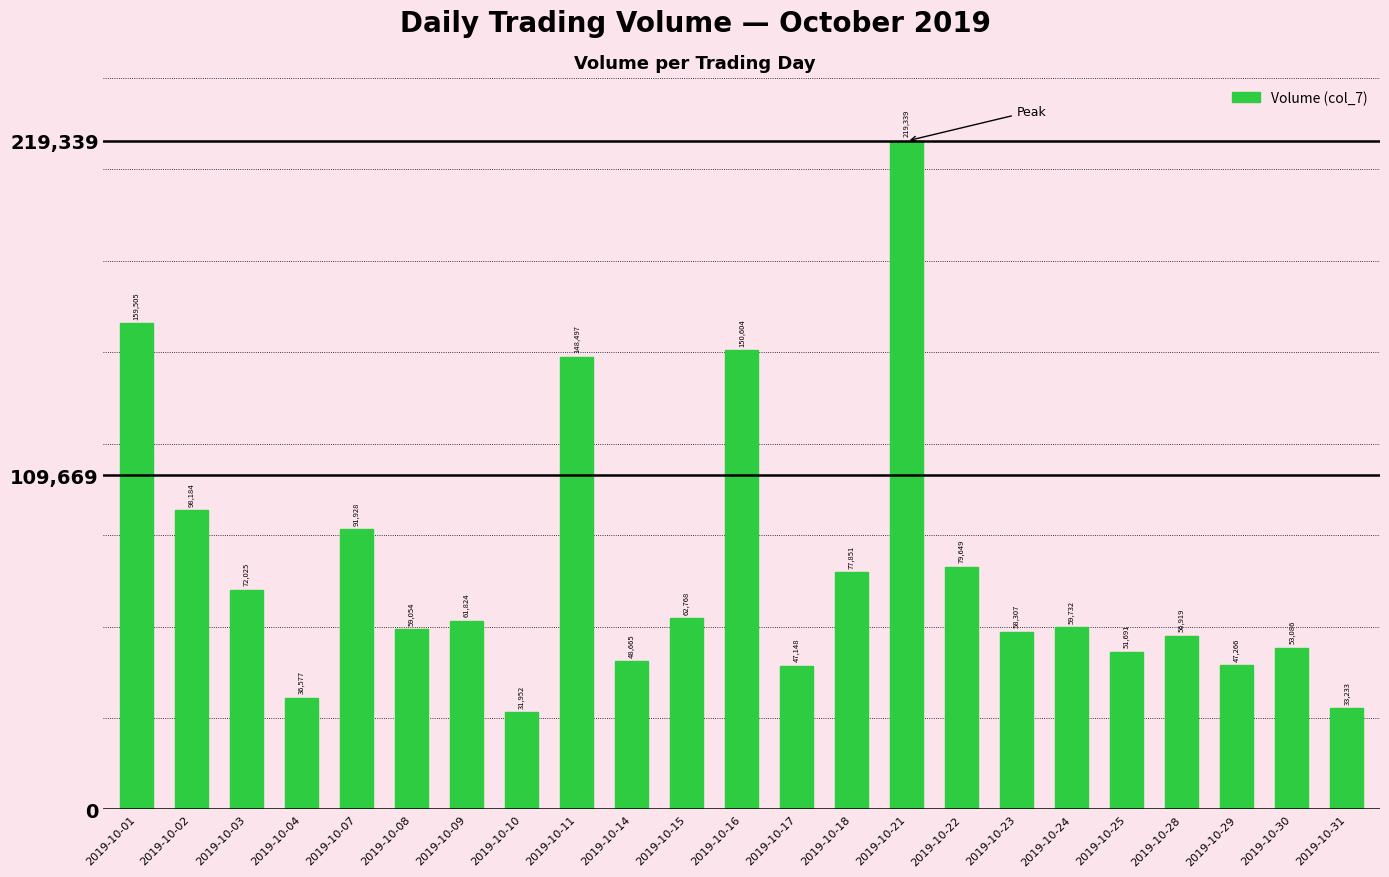

Which category has the highest value across all series?

2019-10-21